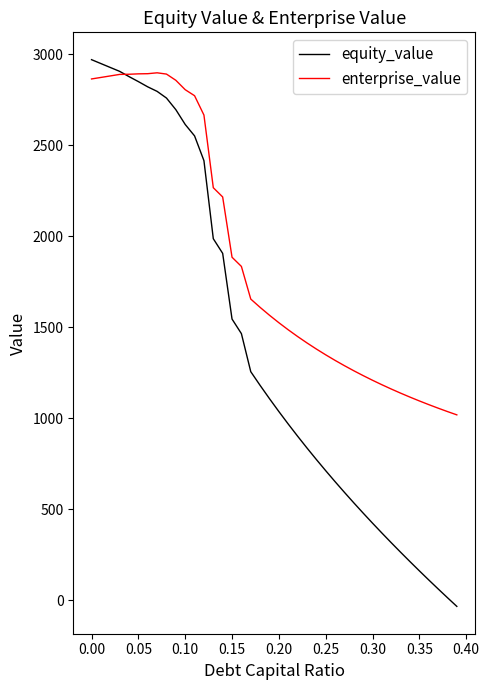

What is the greatest value displayed?

2969.1